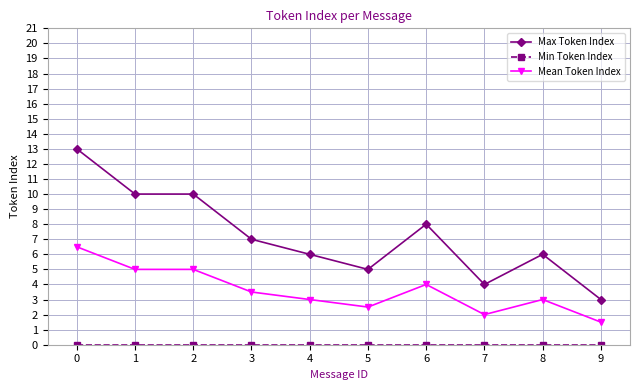

How many series are shown in this chart?

3